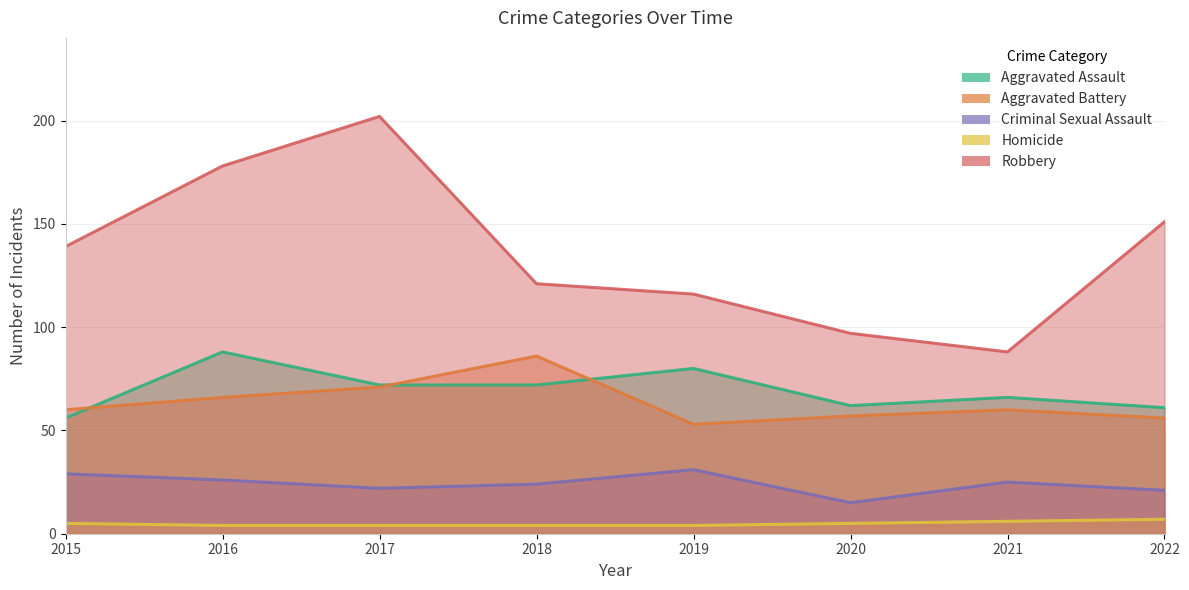

True or false: Aggravated Battery and Robbery cross at least once.

False